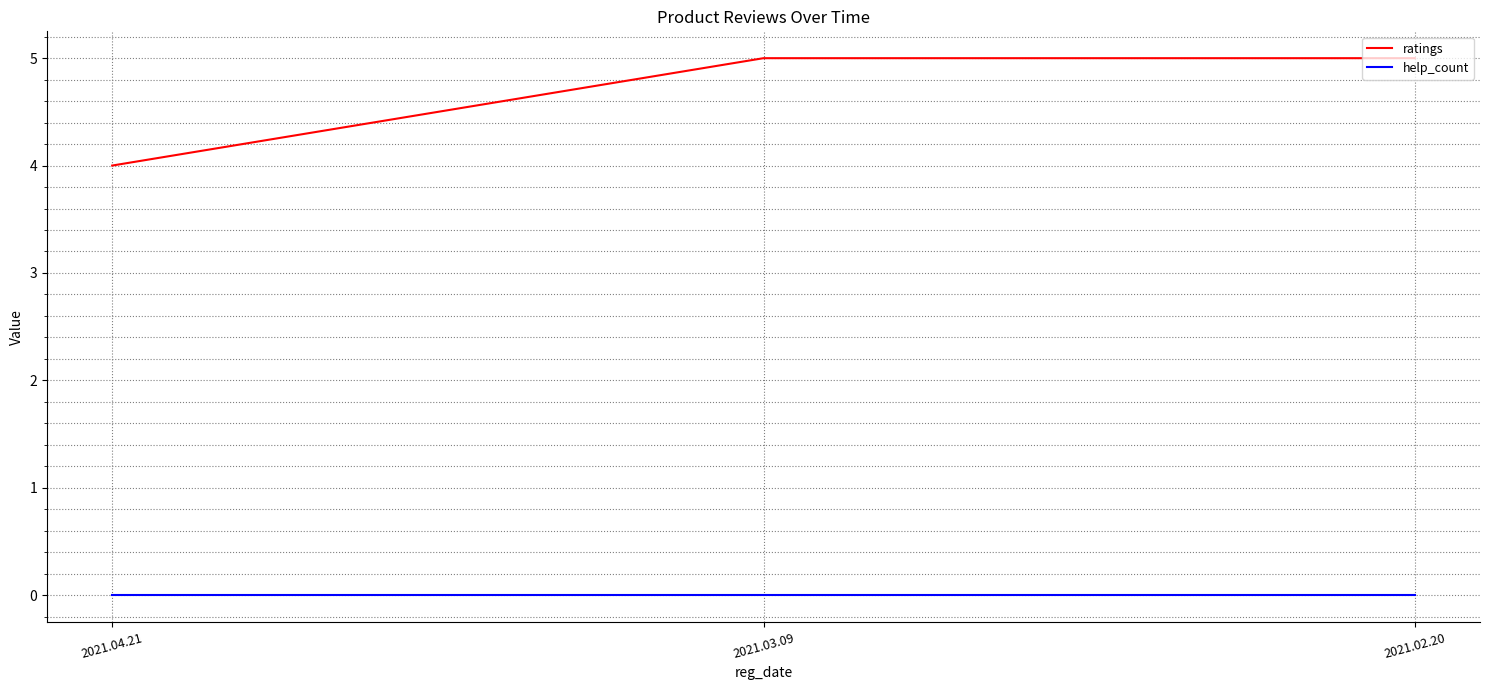

Rank the series by their average value, from lowest to highest.

help_count, ratings